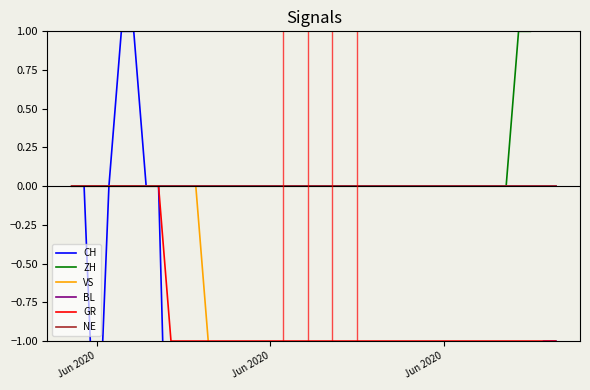

What are all the series names shown in the legend?

CH, ZH, VS, BL, GR, NE